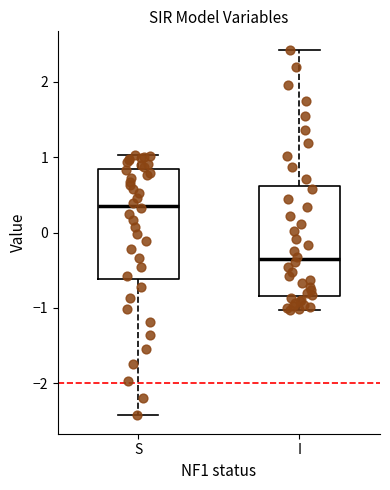

Reading left to right, read every box against the y-axis: the position of its median line, the range the box covers, and the ends of its whiskers. The values are not printed on the chart, so give them approximately, as read against the axis.

S: median 0.4, box -0.6 to 0.8, whiskers -2.4 to 1.0
I: median -0.4, box -0.8 to 0.6, whiskers -1.0 to 2.4